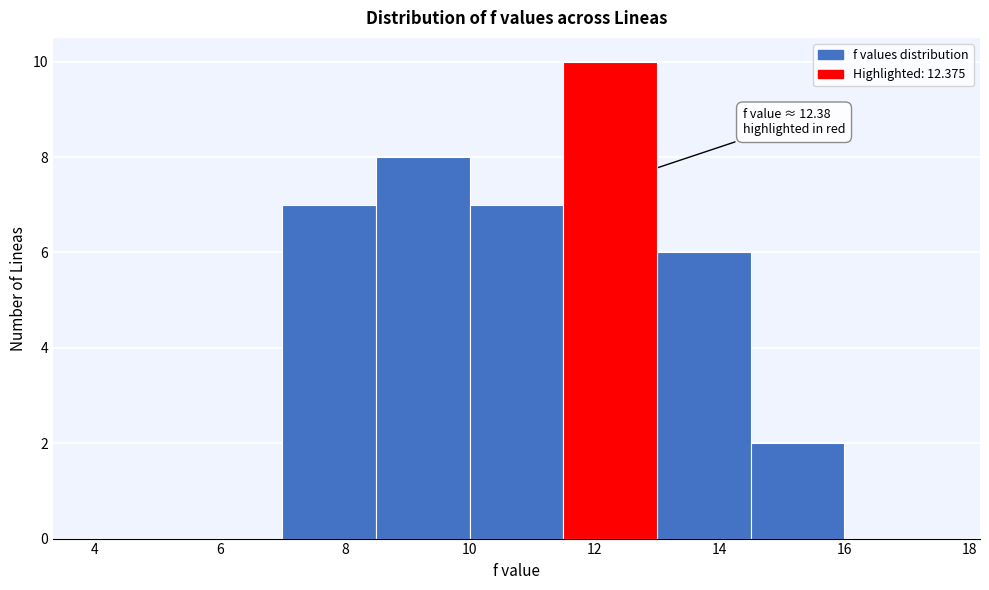

Which range on the x-axis has the tallest bar?

11.5 to 13.0